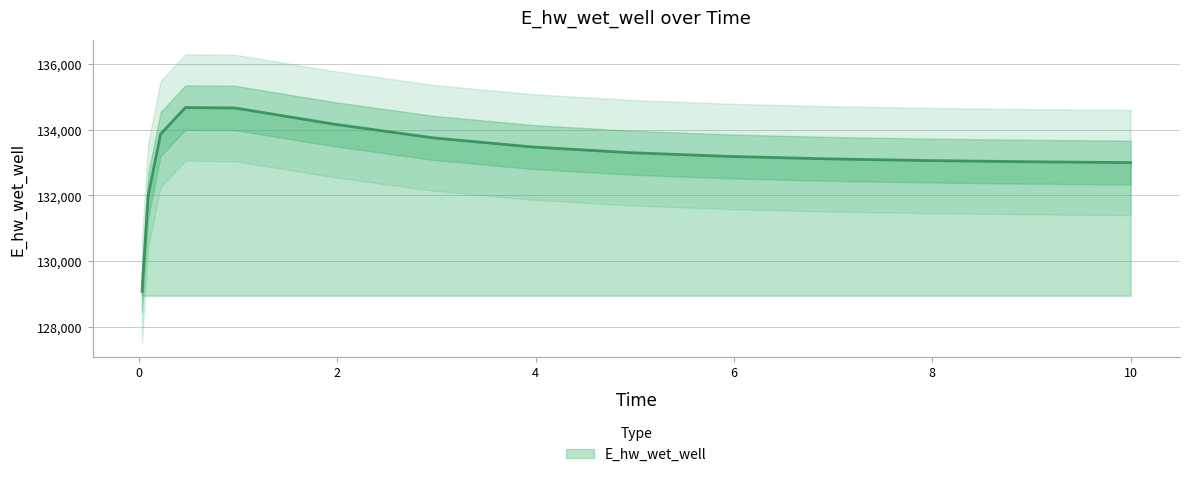

Which label corresponds to the largest value in the chart?

0.46875